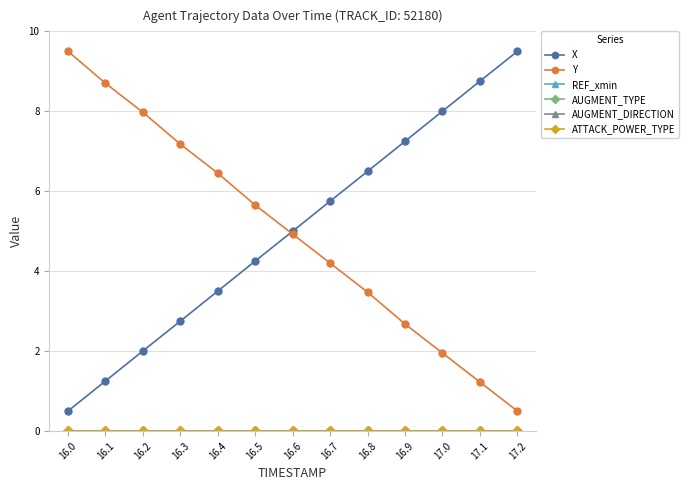

How many lines are shown in the chart?

6